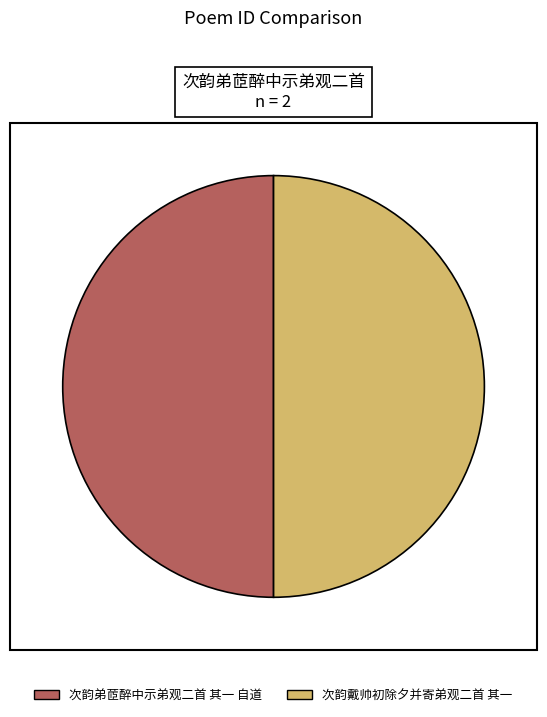

Count the number of slices in the pie.

2